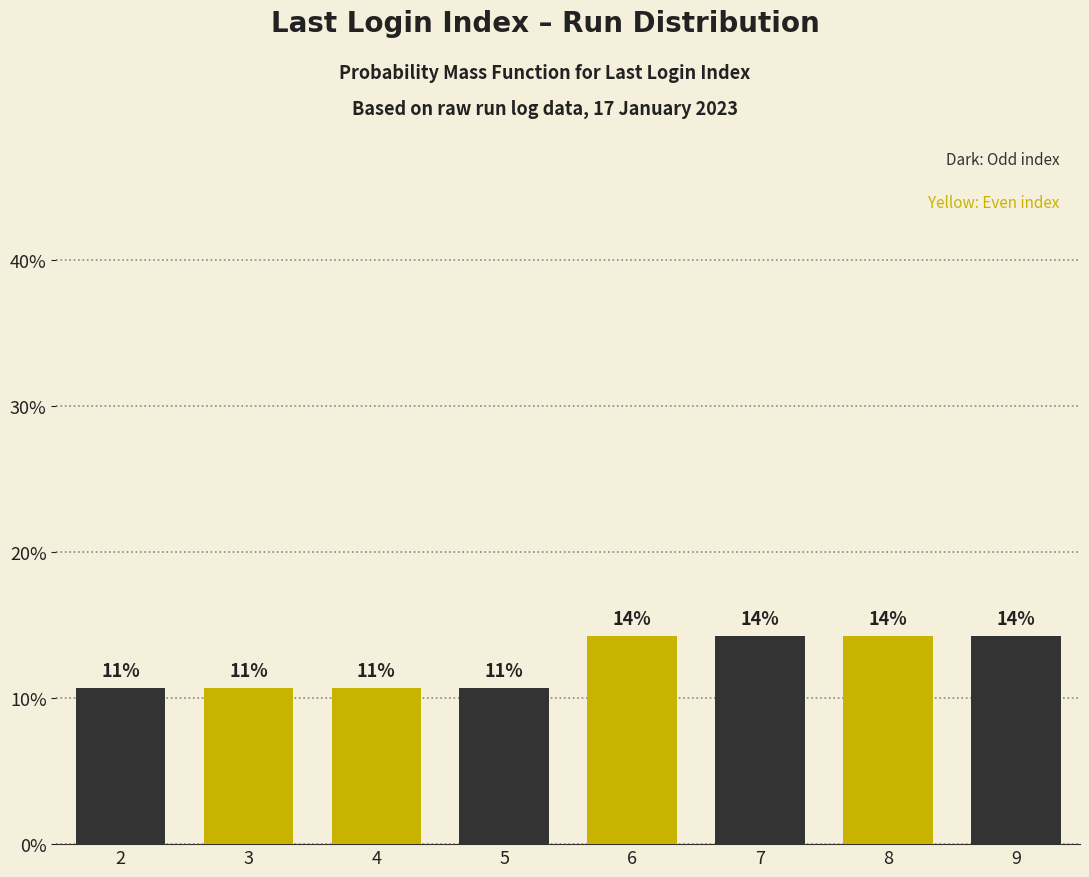

Which category has the lowest value across all series?

2